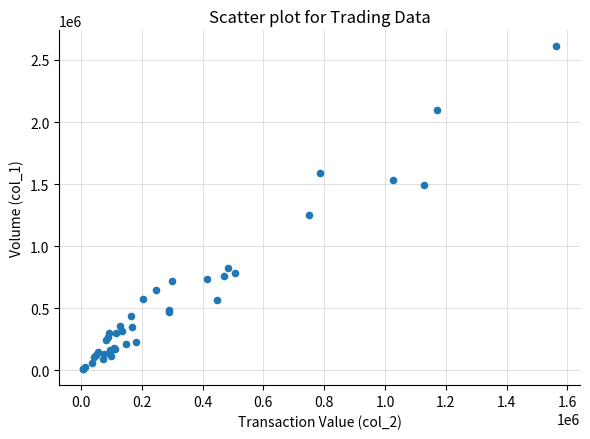

What Y value in the scatter plot is closest to 1309500?

1250000